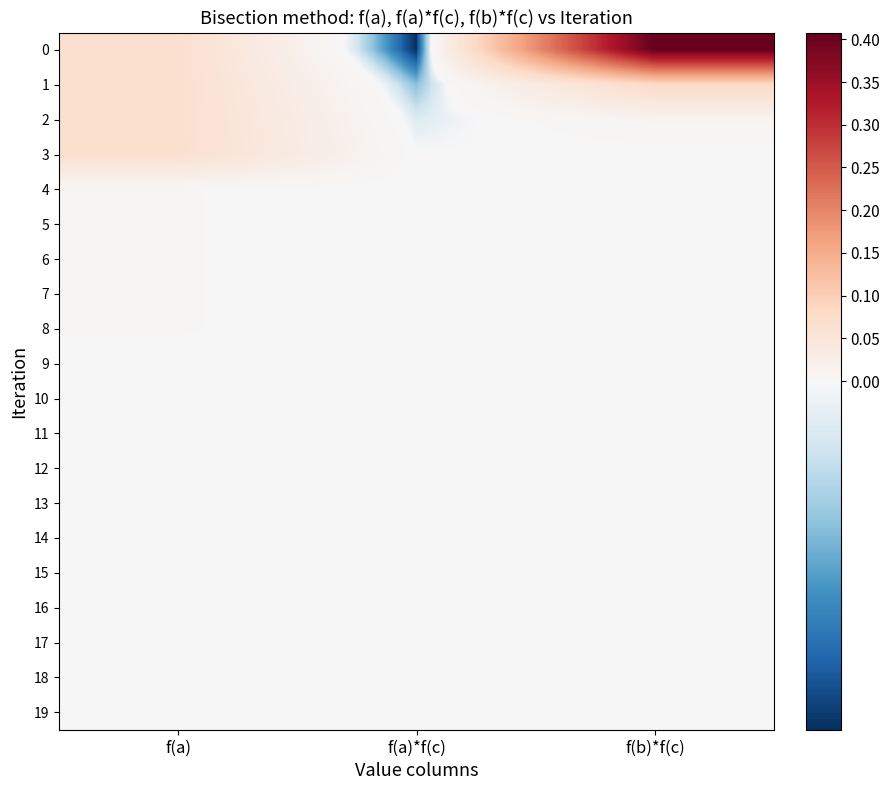

At which category is the sum across all series the highest?

f(b)*f(c)